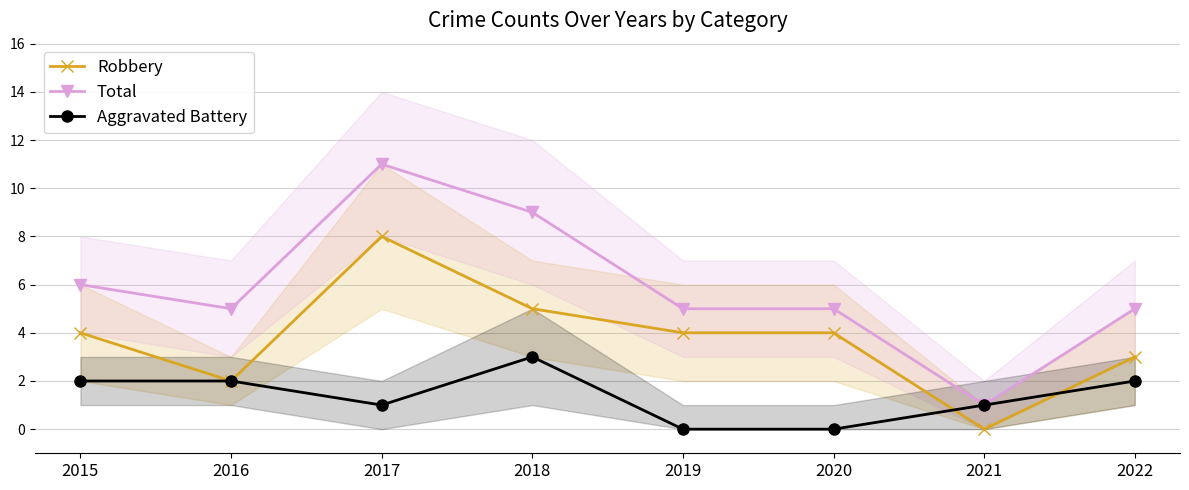

At how many categories does at least one series exceed 2?

7